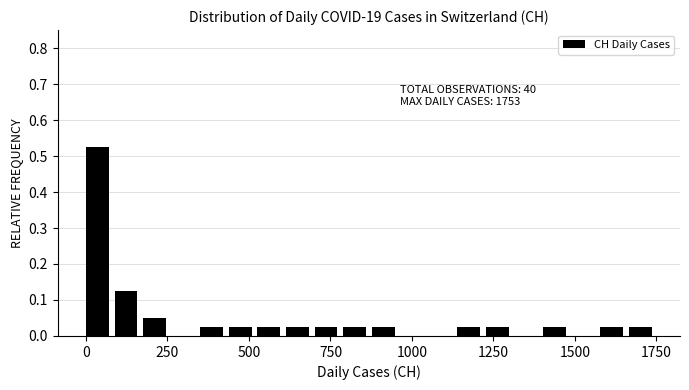

Read against the x-axis, roughly where is the centre of the tallest bar?

50